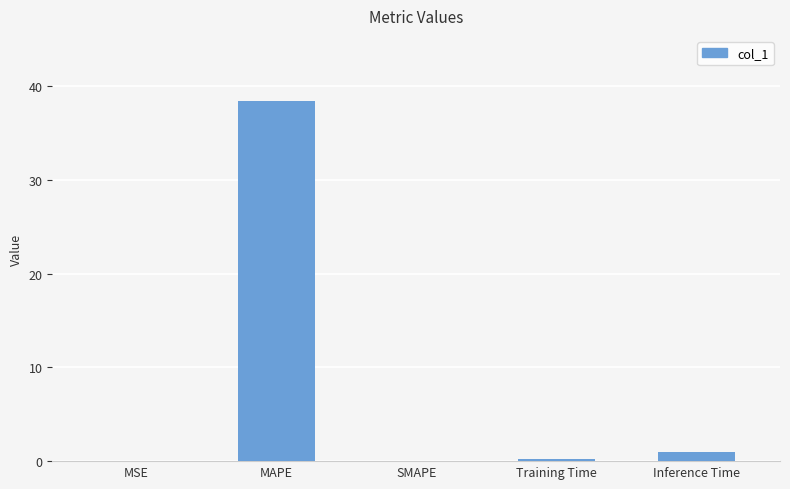

What is the maximum value shown in the chart?

38.4